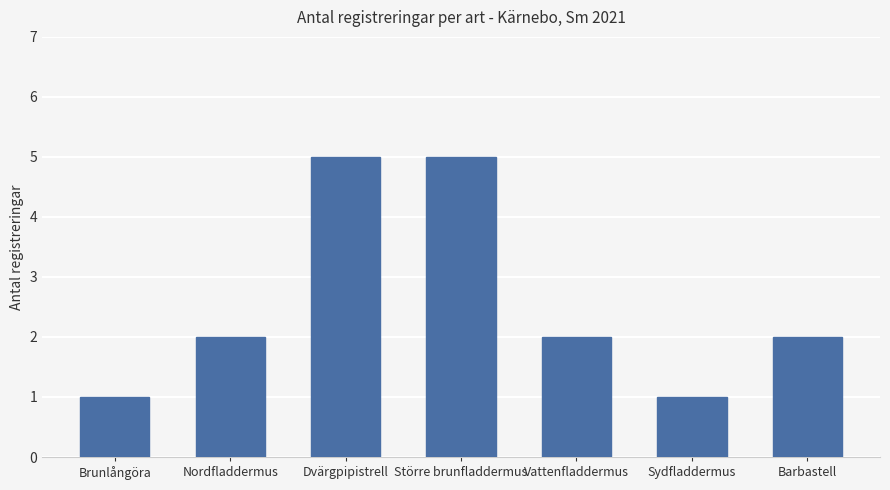

What is the average value?

3